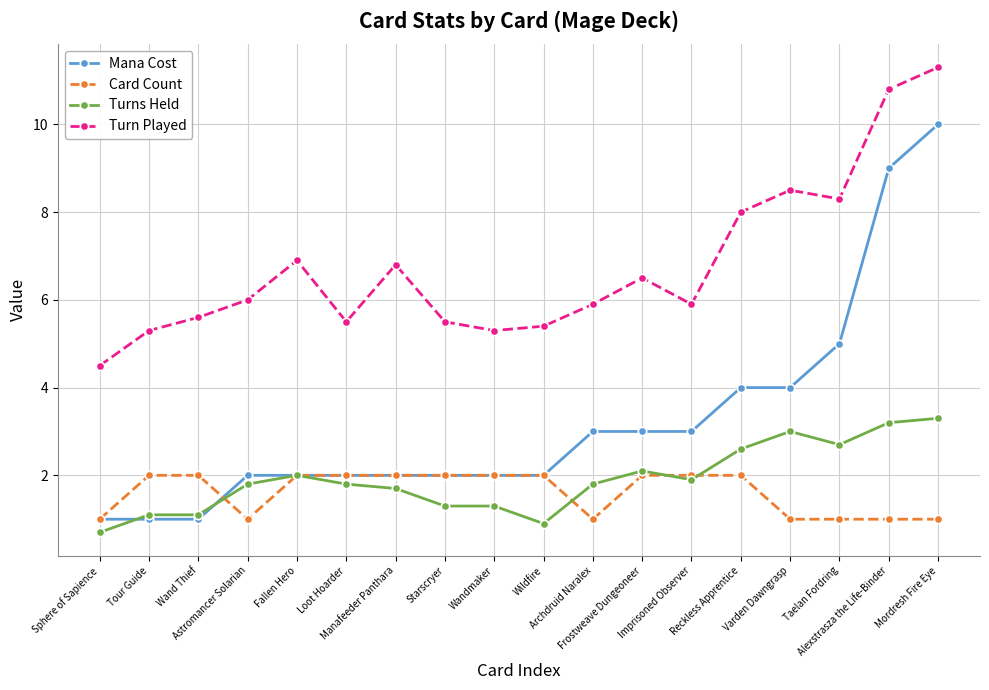

The Mana Cost series shows 11.8 at Alexstrasza the Life-Binder. True or false?

False